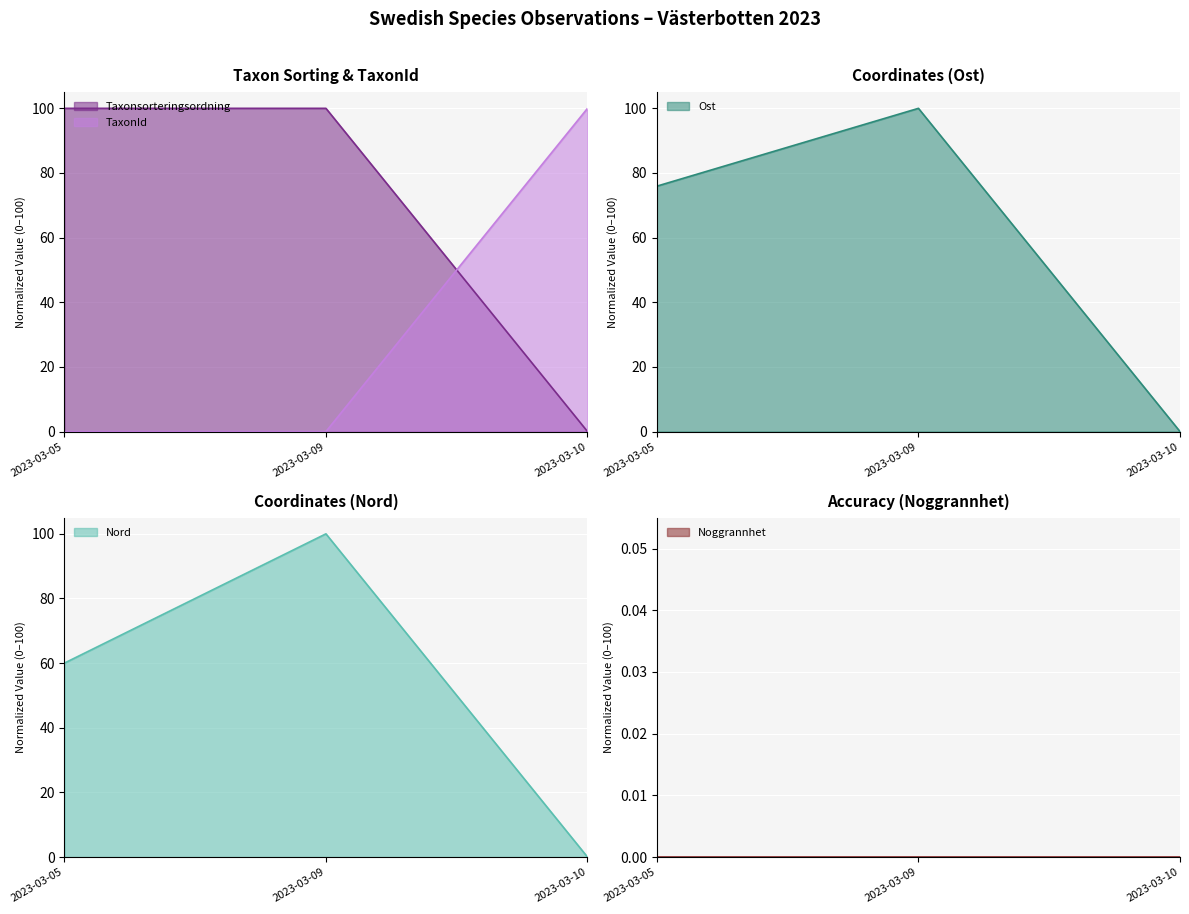

True or false: TaxonId has a value of 0.0 at 2023-03-05.

True